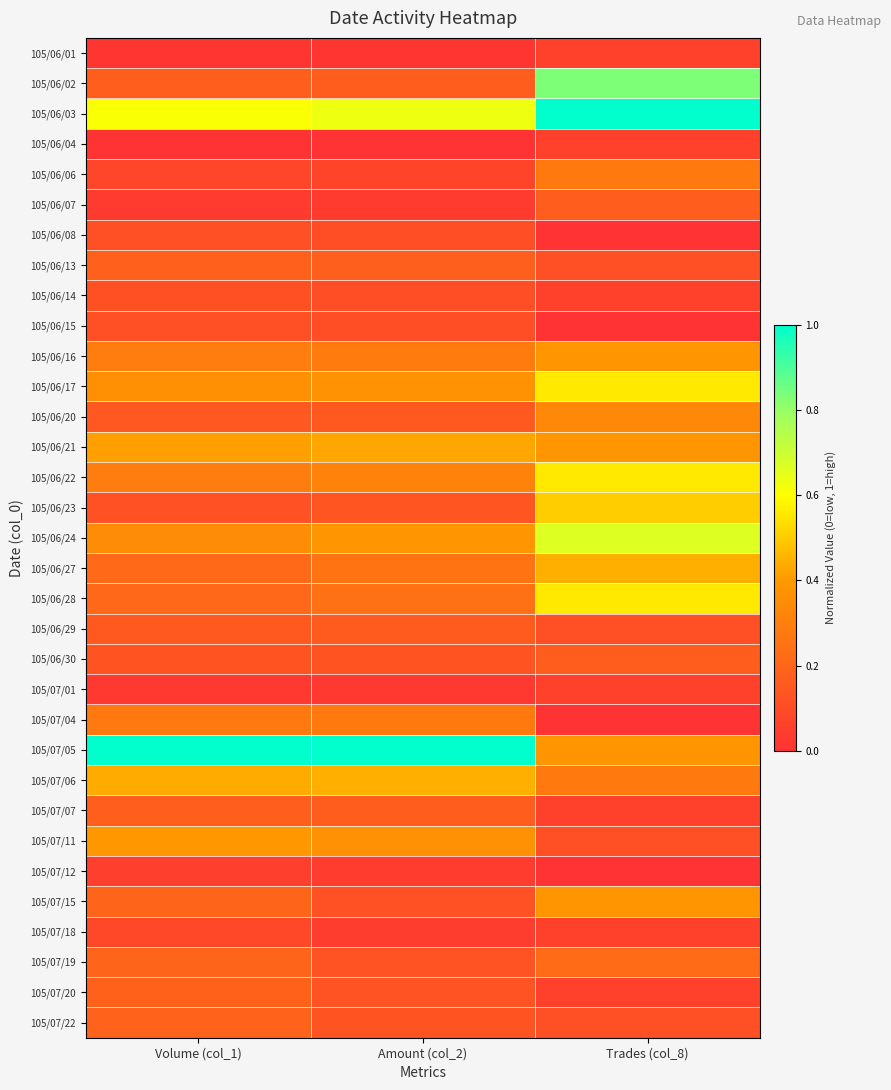

Which has a higher value, Volume (col_1) or Amount (col_2)?

Volume (col_1)